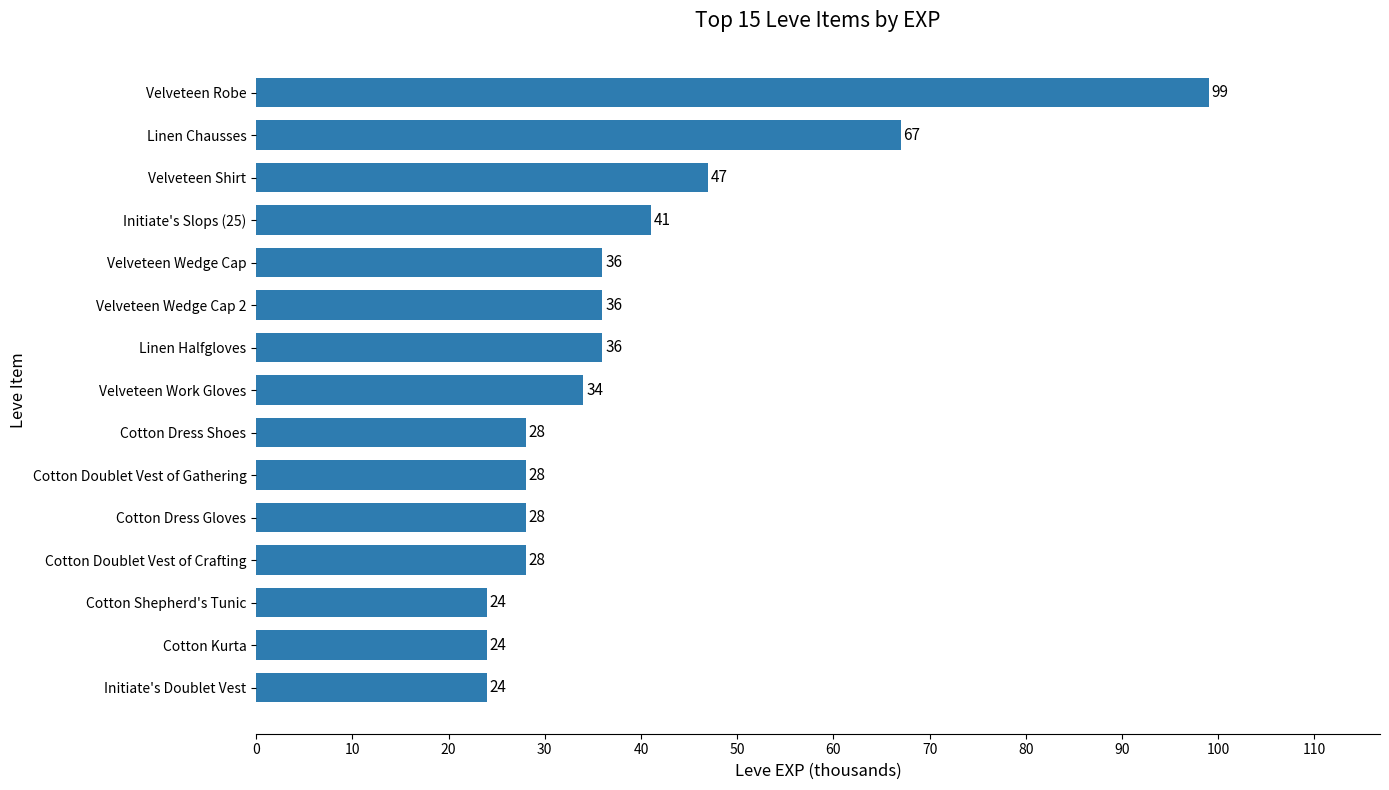

How many values are below 34?

7